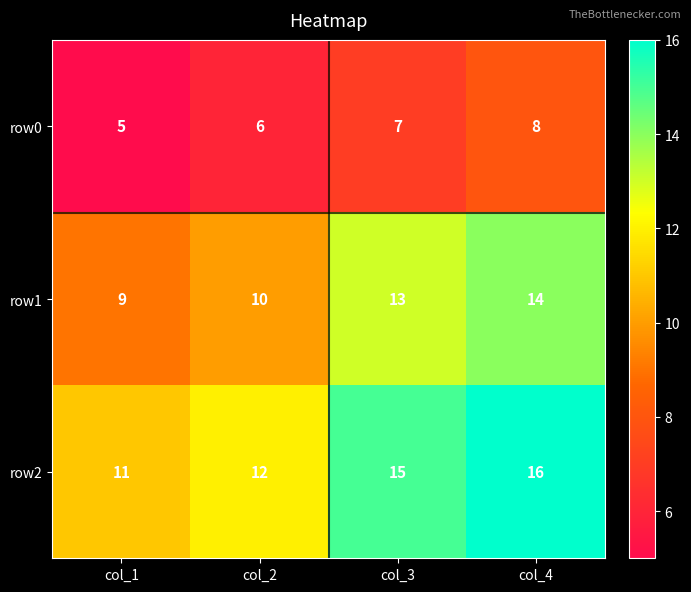

What is the difference between the highest and lowest values at col_2?

6